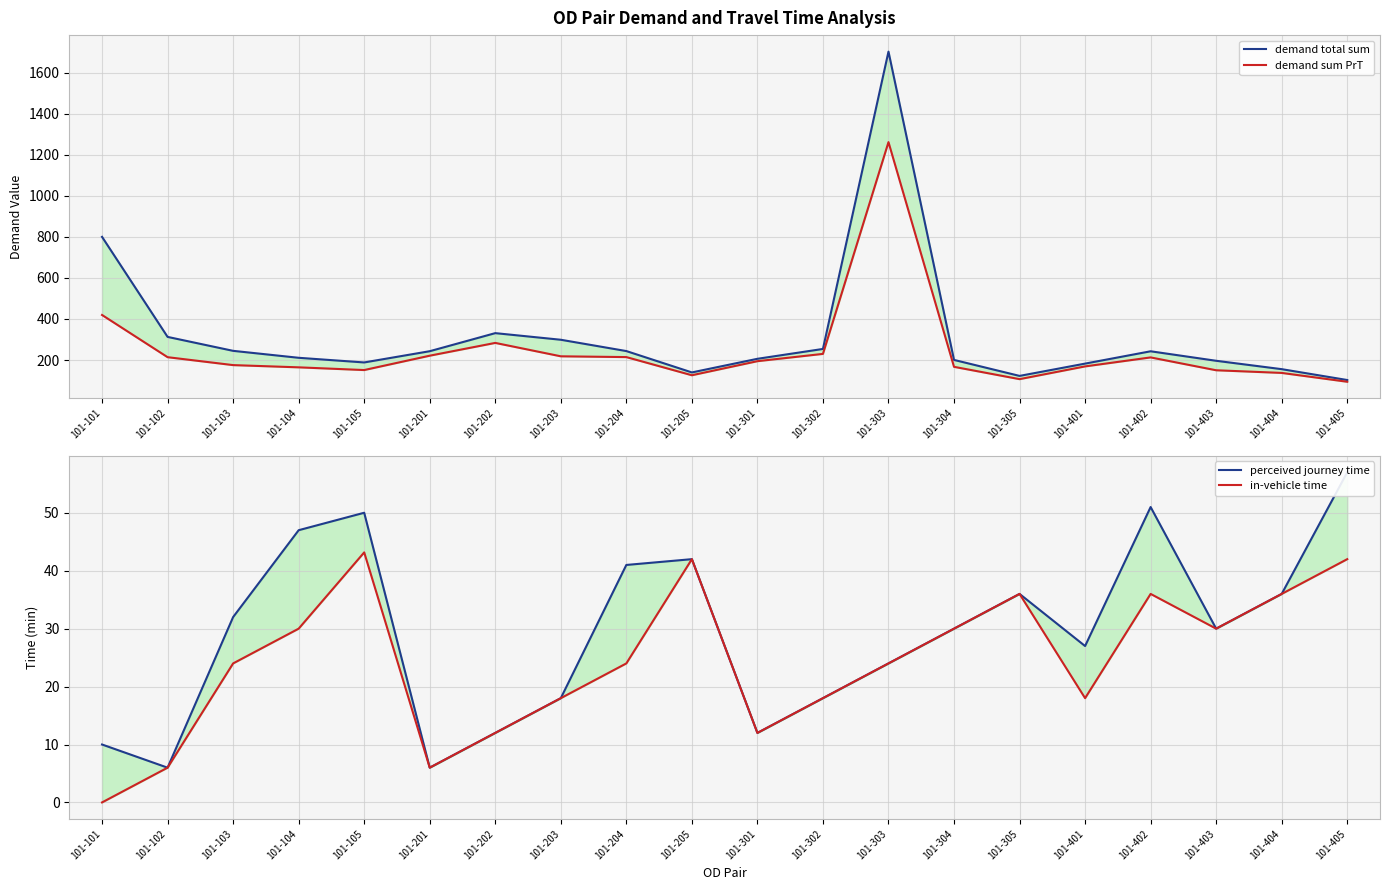

The perceived journey time series shows 41.0 at 101-204. True or false?

True